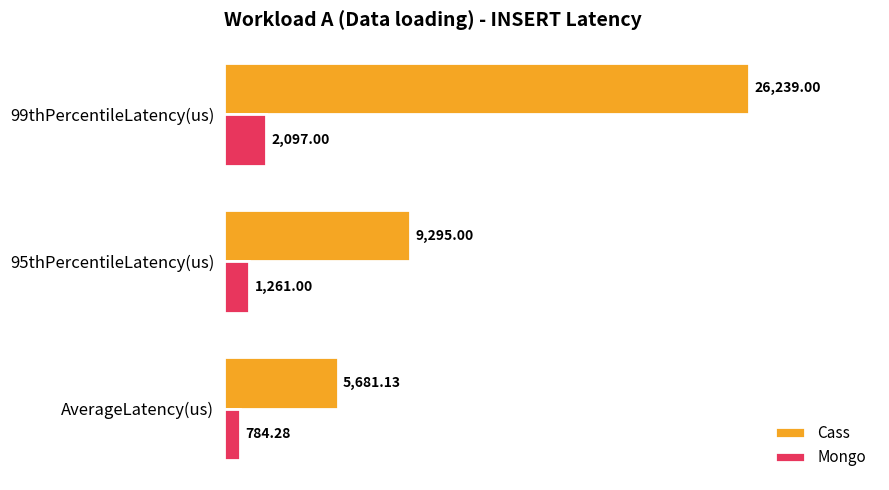

What is the highest value of the Cass series?

26239.0